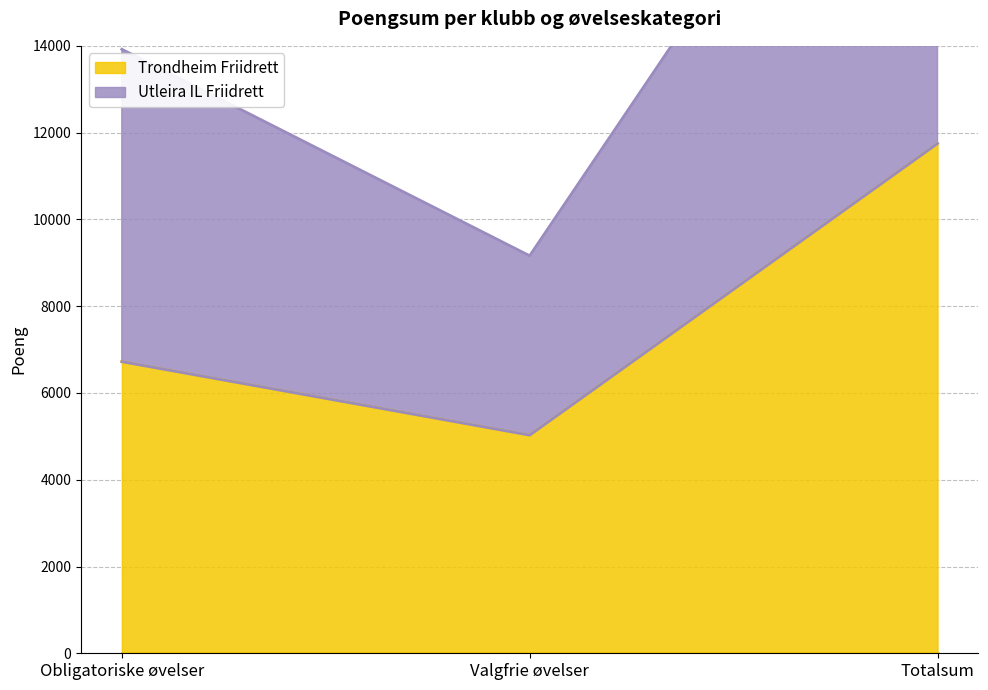

How many lines are shown in the chart?

2